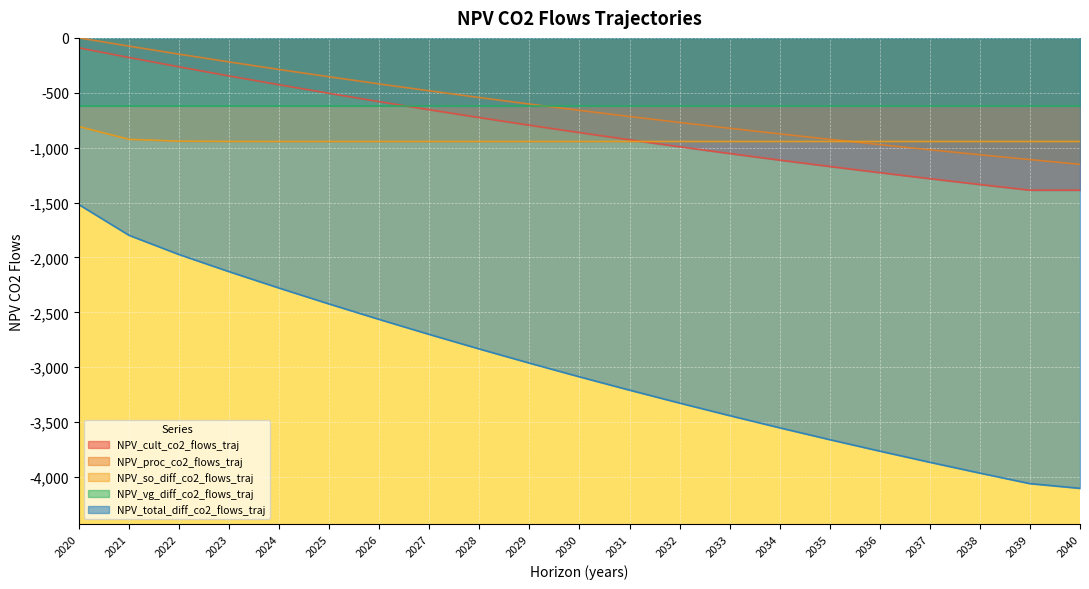

Is the value of NPV_total_diff_co2_flows_traj at 2021 greater than the value of NPV_cult_co2_flows_traj at 2025?

No